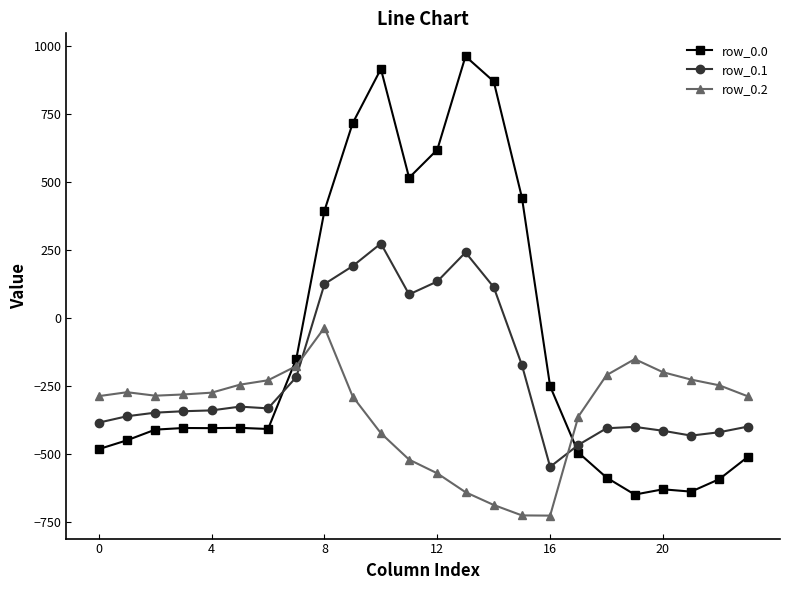

What is the value of the row_0.2 point at the 1st from the left?

-287.1